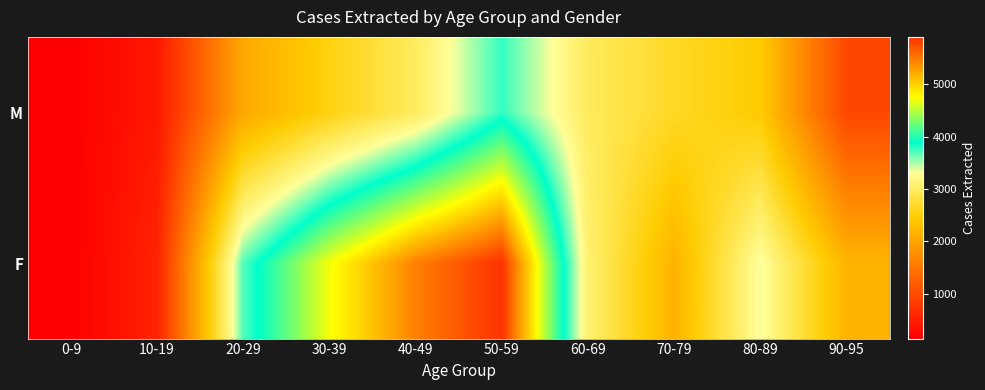

Reading left to right, what are all the values shown in this chart?

M: 0-9=140.6	10-19=421.9	20-29=2039.1	30-39=2543.0	40-49=2988.3	50-59=3773.4	60-69=2976.6	70-79=2660.2	80-89=2437.5	90-95=949.2
F: 0-9=141.5	10-19=542.2	20-29=3701.4	30-39=4715.1	40-49=5457.8	50-59=5905.7	60-69=3088.4	70-79=2169.0	80-89=3336.0	90-95=2180.7